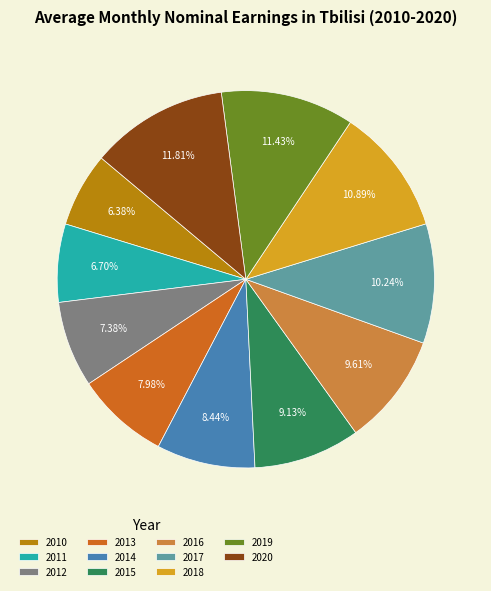

True or false: 2017 accounts for 10% of the total.

True